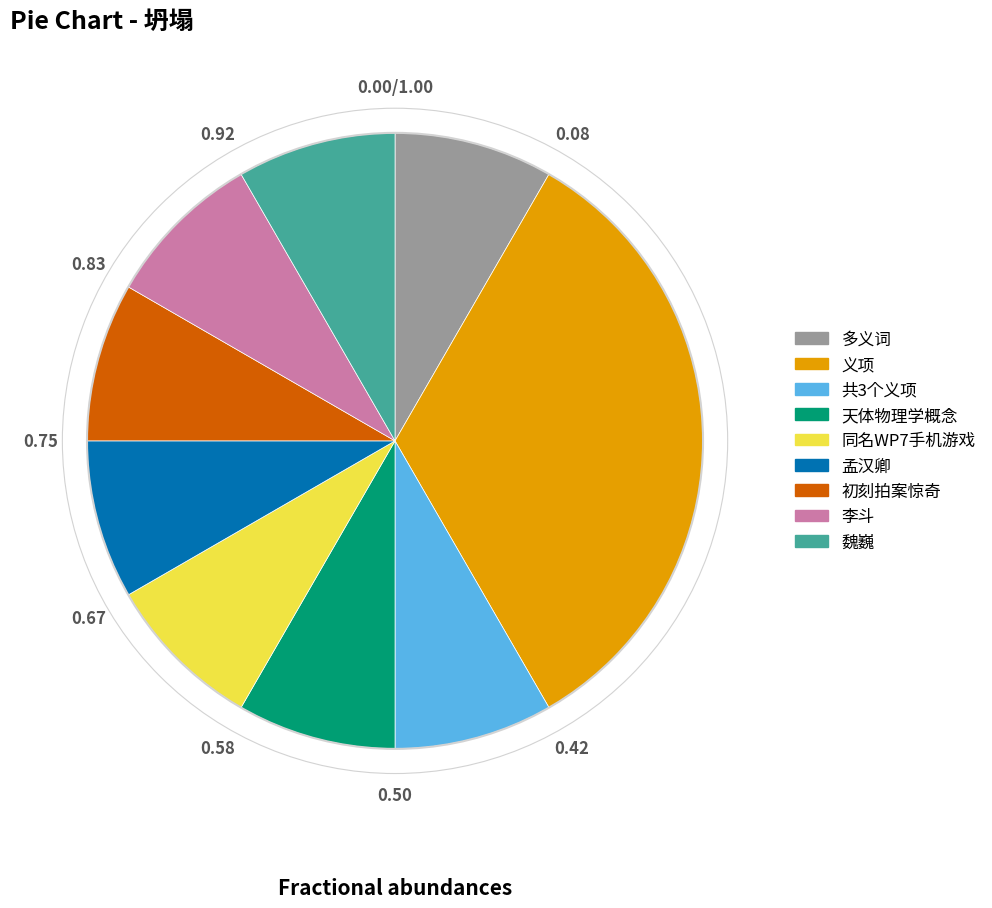

Is the sum of 魏巍 and 同名WP7手机游戏 greater than half?

No